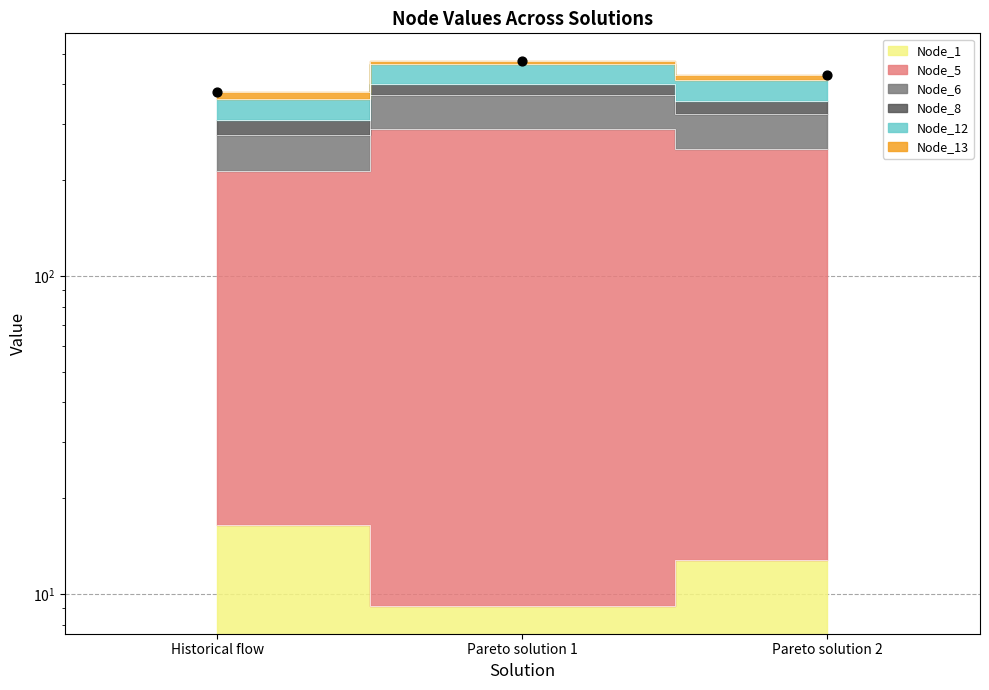

What are all the series names shown in the legend?

Node_1, Node_5, Node_6, Node_8, Node_12, Node_13